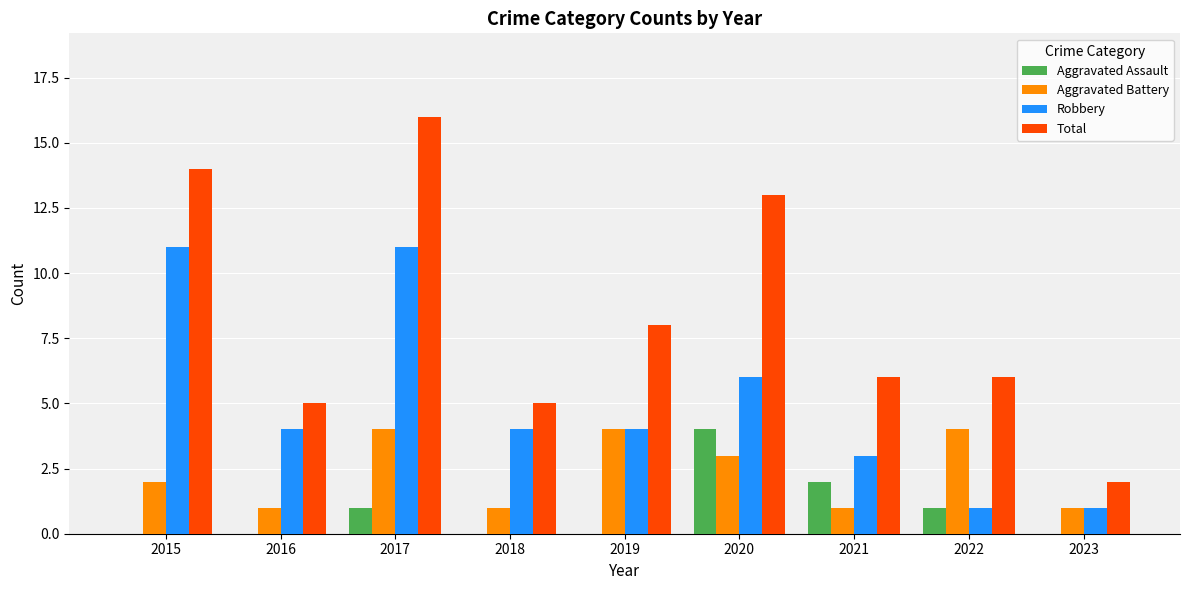

At which category is the sum across all series the highest?

2017